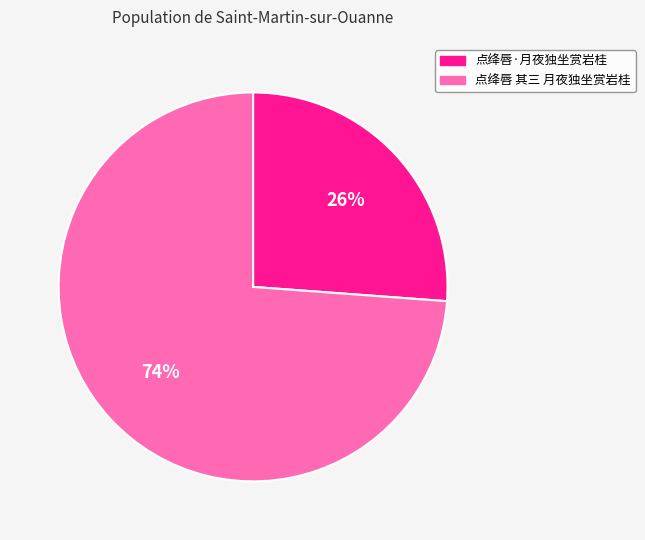

How many slices are in this pie chart?

2